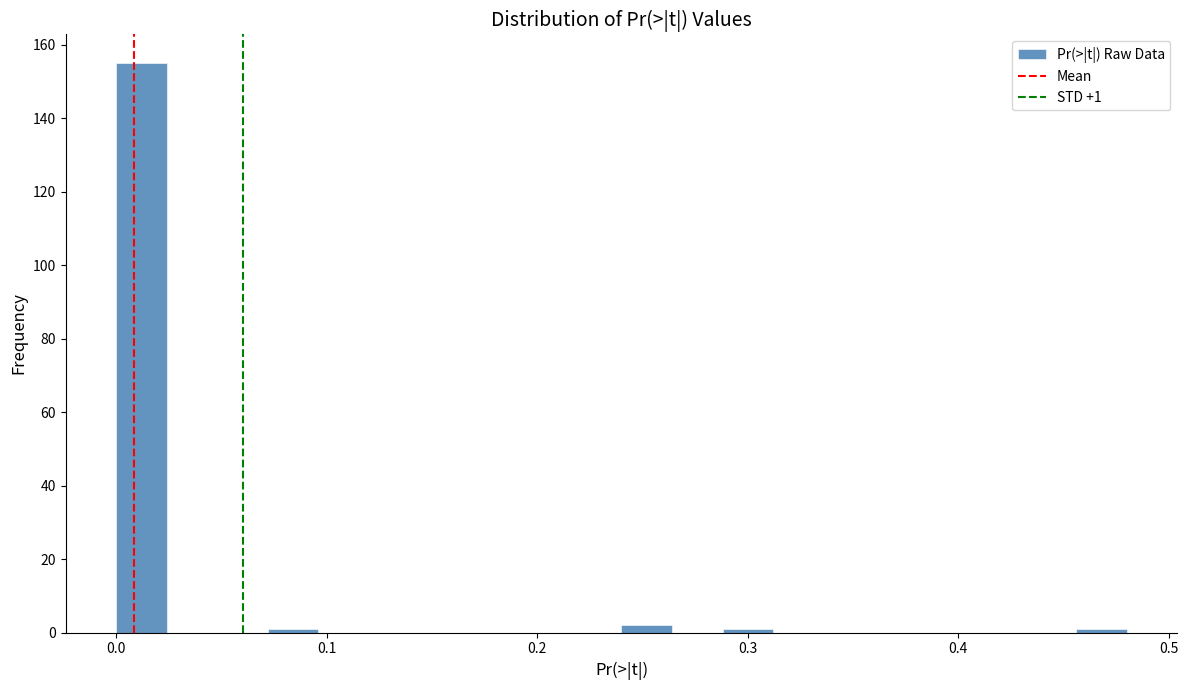

Read against the x-axis, roughly where is the centre of the tallest bar?

0.01